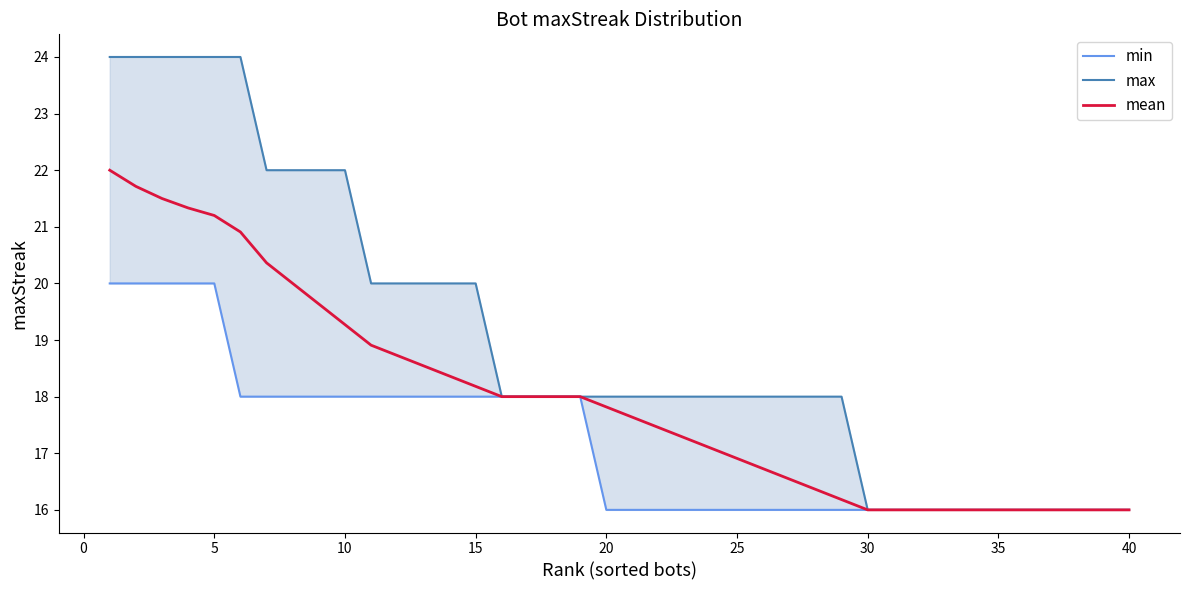

What is the highest value of the mean series?

22.0